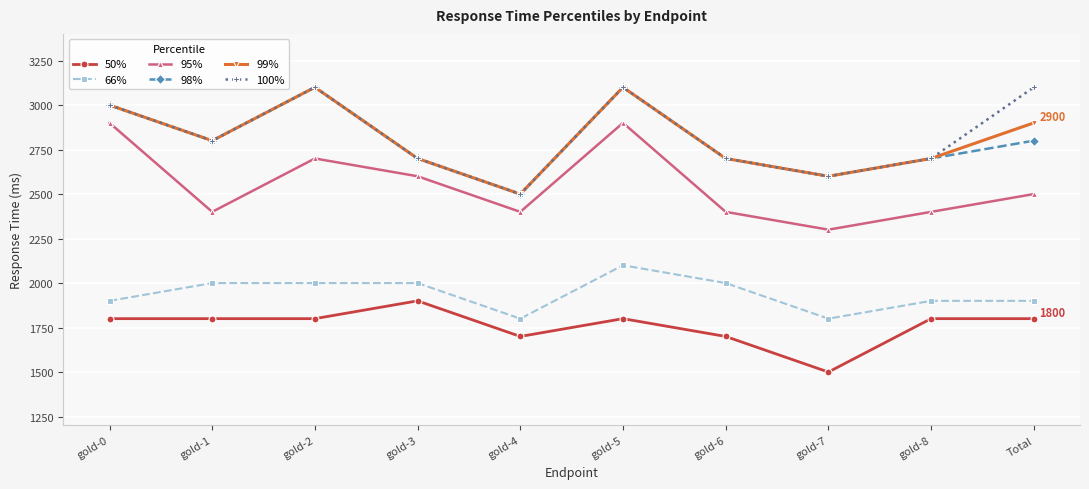

Which series has the largest total across all categories?

100%